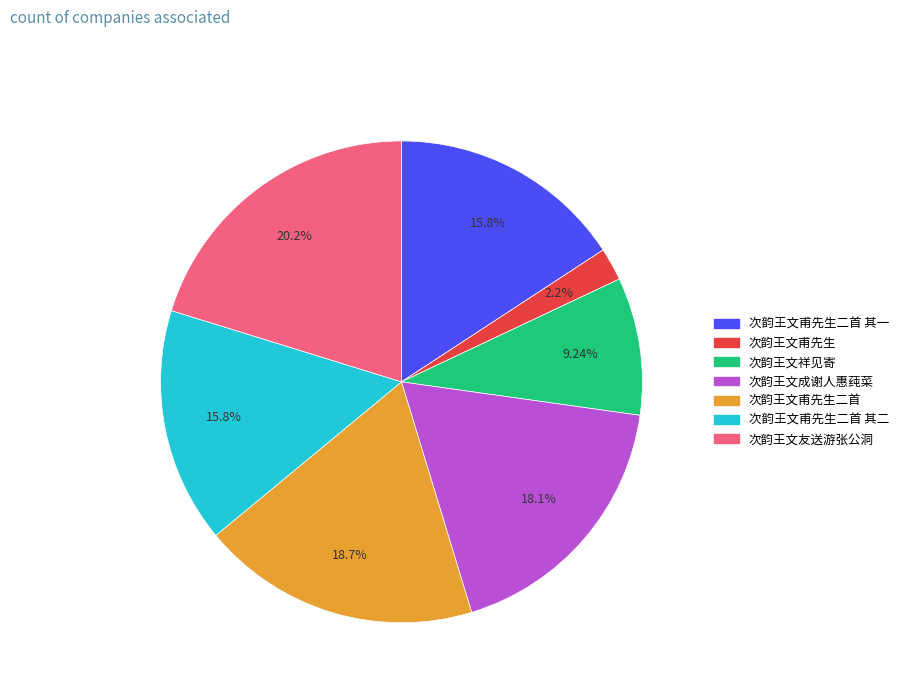

Is there any slice that represents more than half of the pie?

No